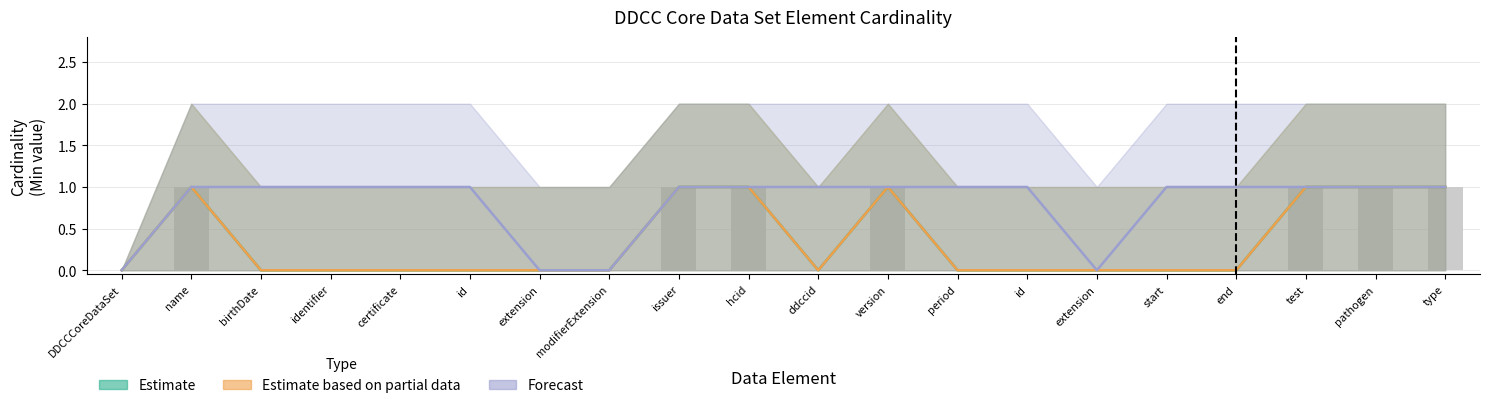

True or false: Base Min (Estimate based on partial data) has a value of 1 at pathogen.

True